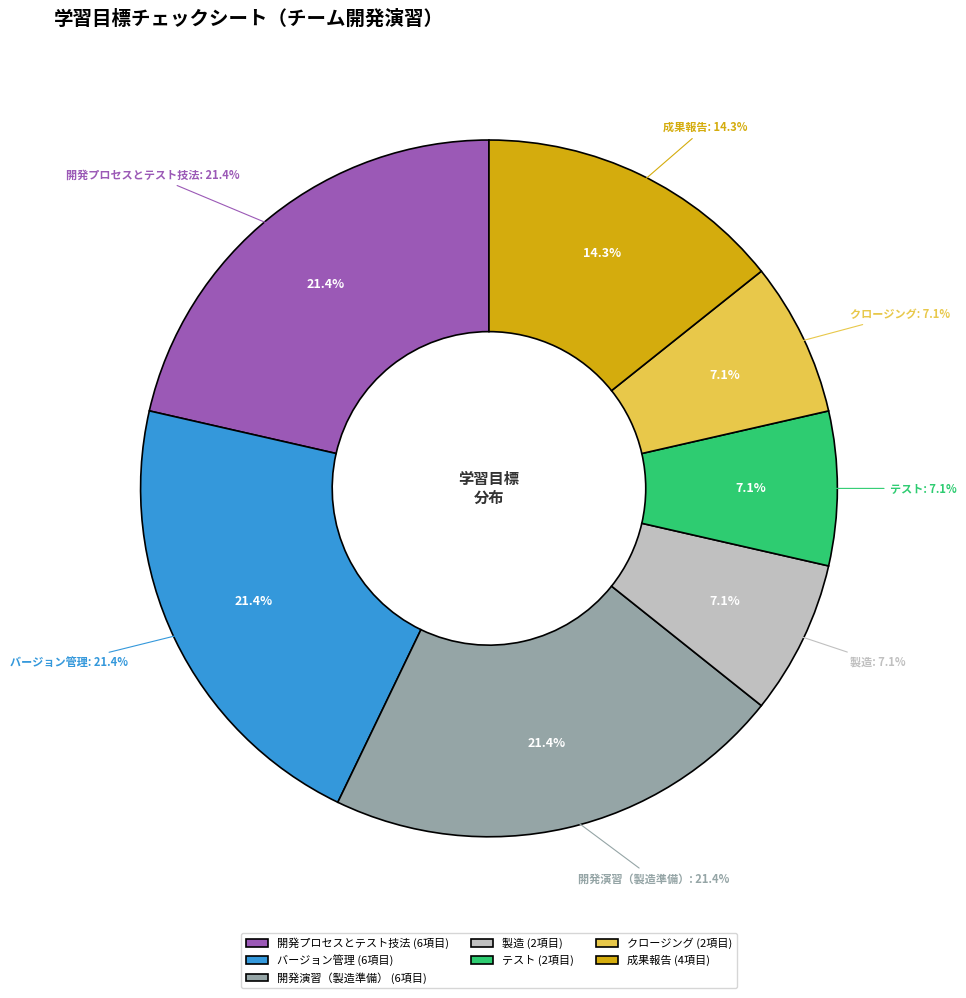

To the nearest percent, what is the average slice percentage?

14%